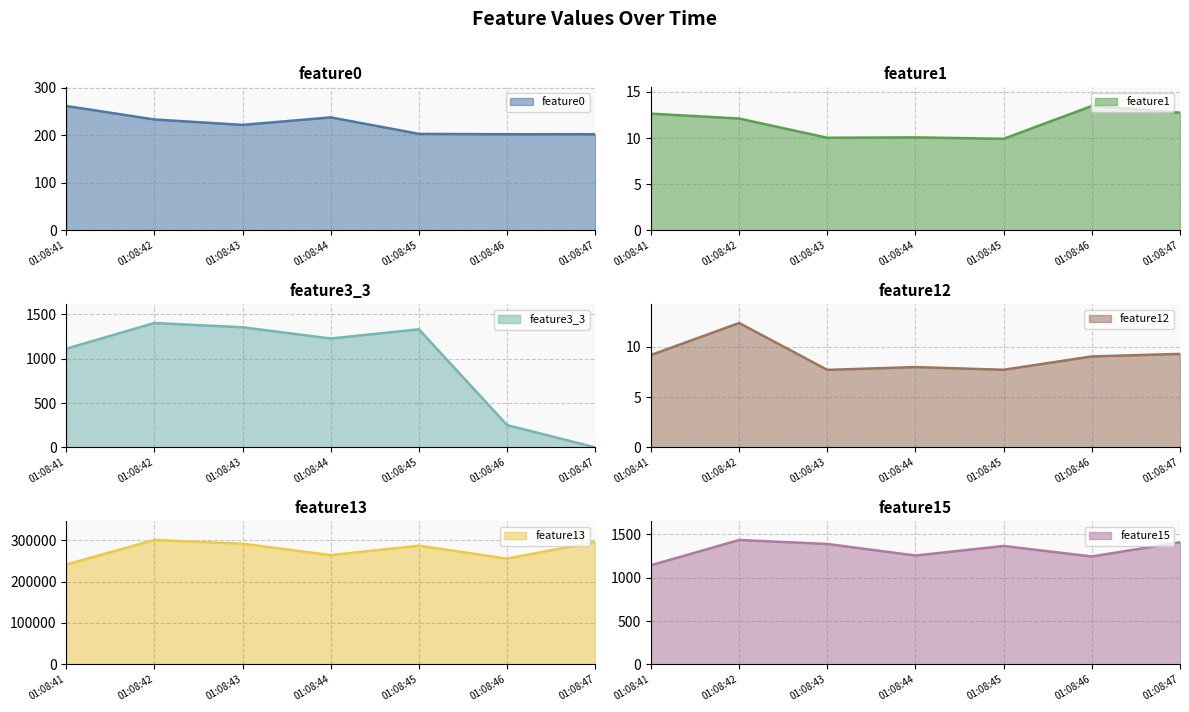

Rank the series at 2020-09-26 01:08:44 from lowest to highest value.

feature12, feature1, feature0, feature3_3, feature15, feature13